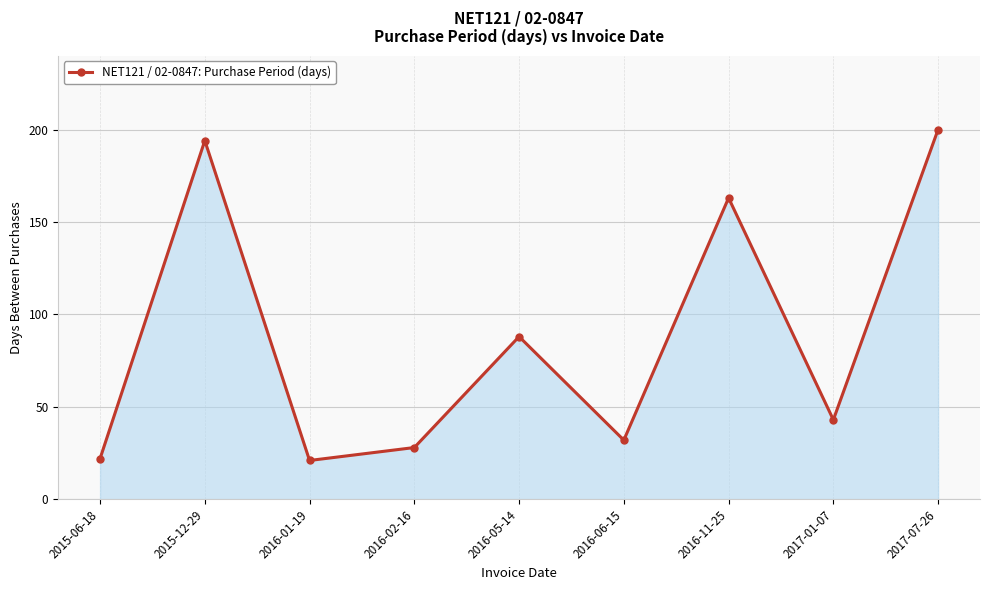

True or false: the data shows 194 at 2015-12-29.

True